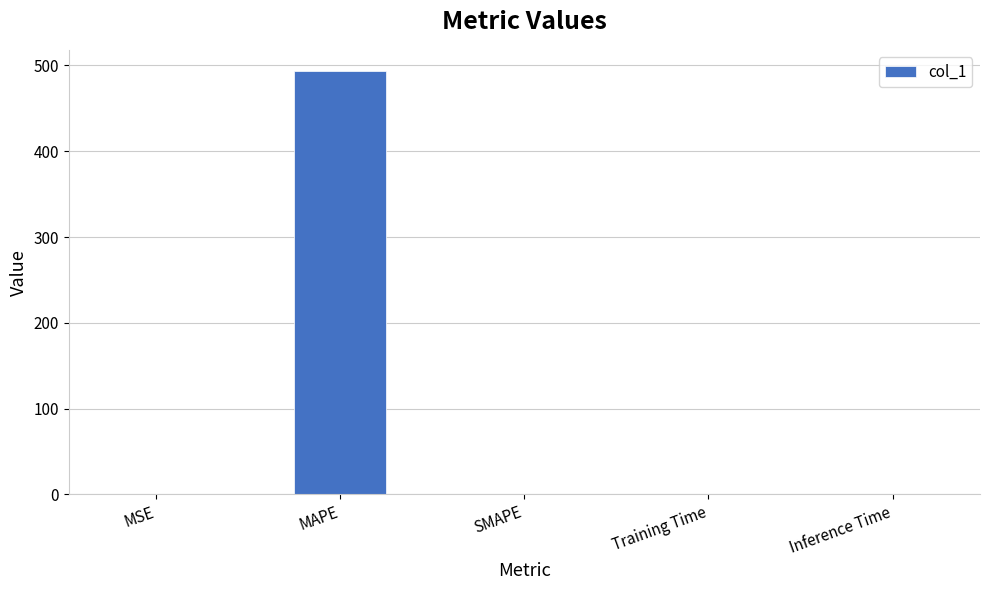

Is it true that the value at MSE is 0.2?

True